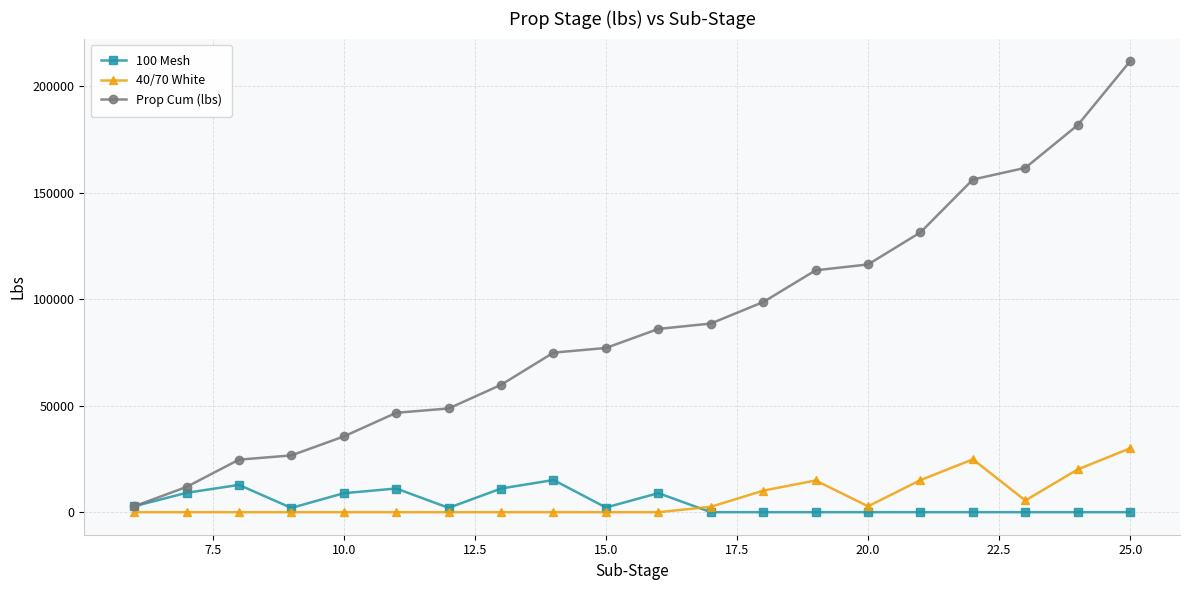

True or false: 40/70 White has more than 1 points higher than both neighbors.

True